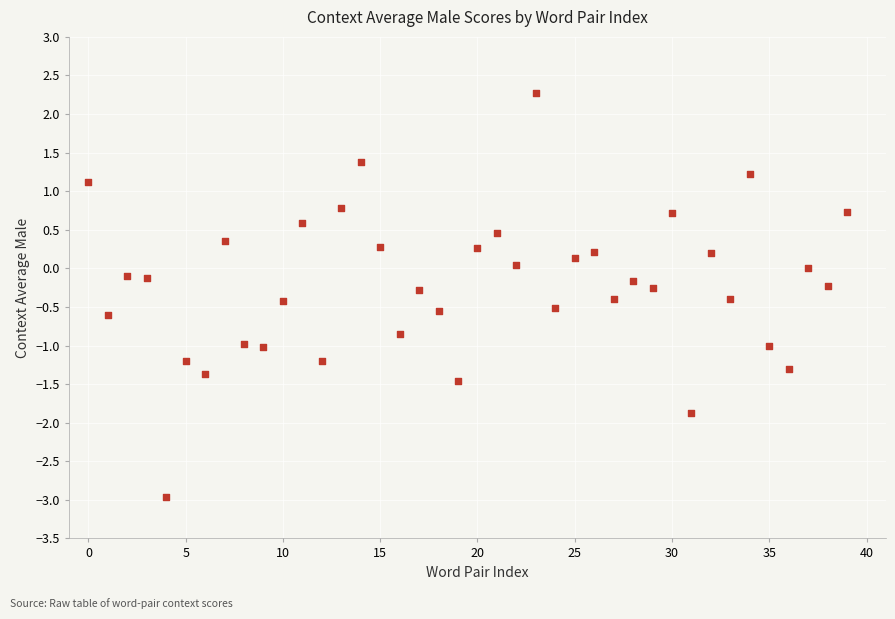

How many points are shown in the scatter plot?

40